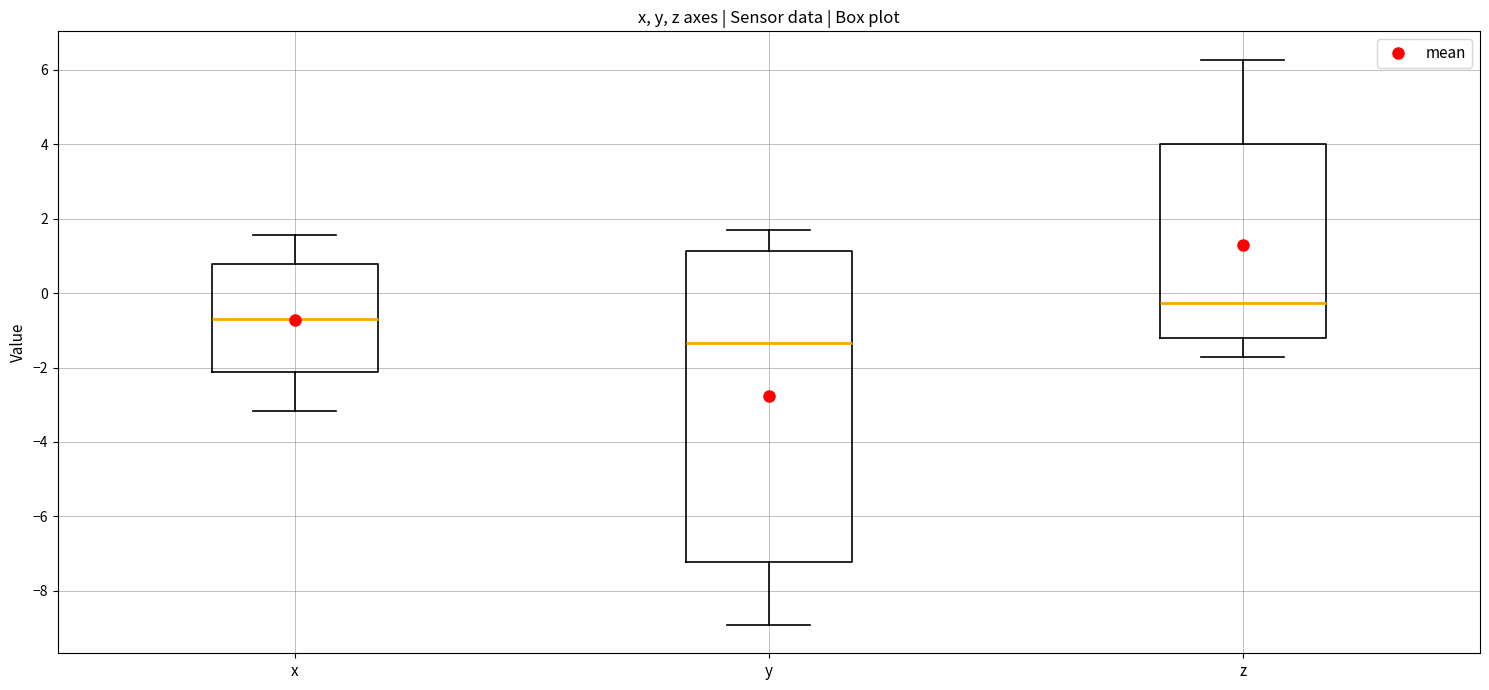

Reading left to right, read every box against the y-axis: the position of its median line, the range the box covers, and the ends of its whiskers. The values are not printed on the chart, so give them approximately, as read against the axis.

x: median -0.8, box -2.2 to 0.8, whiskers -3.2 to 1.6
y: median -1.4, box -7.2 to 1.2, whiskers -9.0 to 1.8
z: median -0.2, box -1.2 to 4.0, whiskers -1.8 to 6.2